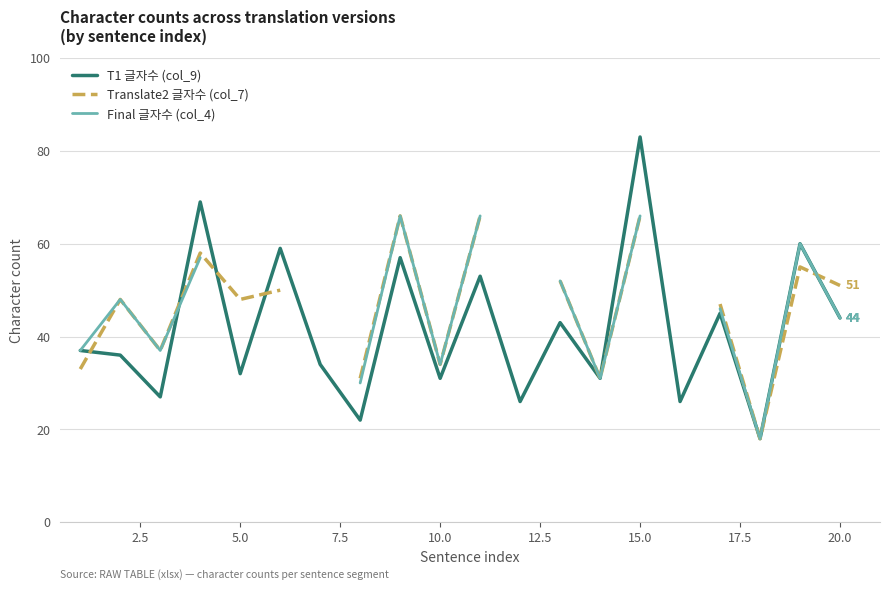

What is the minimum value for T1 글자수 (col_9)?

18